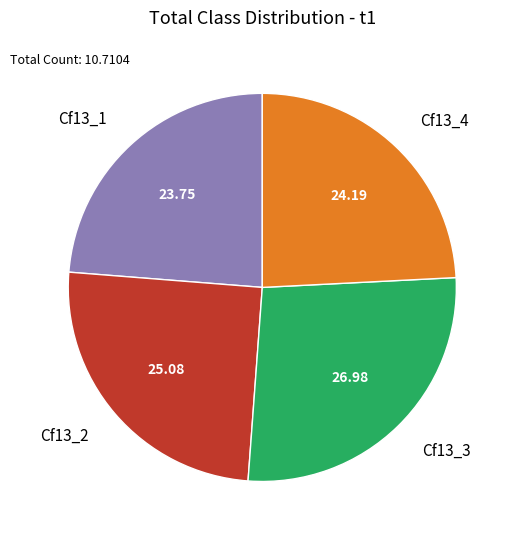

Does any single category account for the majority?

No